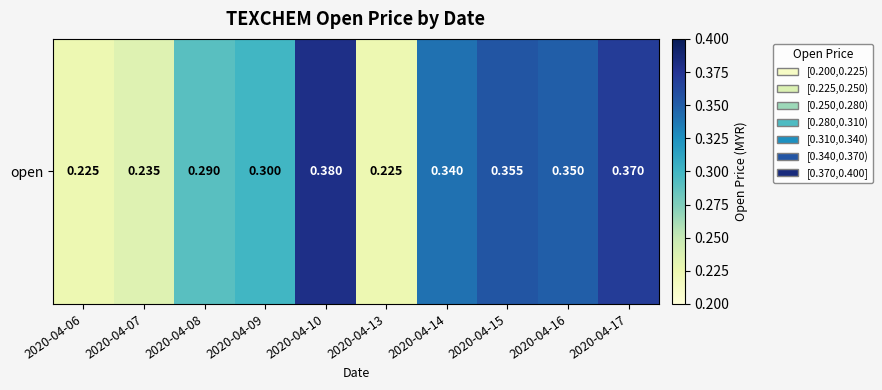

What is the sum of all values?

3.1